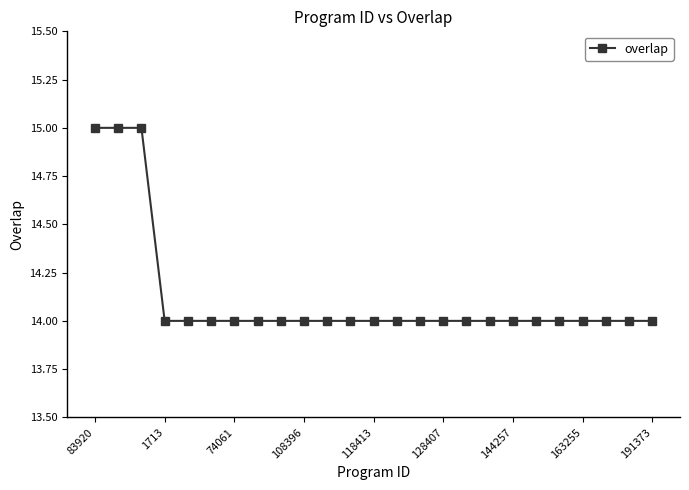

What is the value of the 8th point from the left?

14